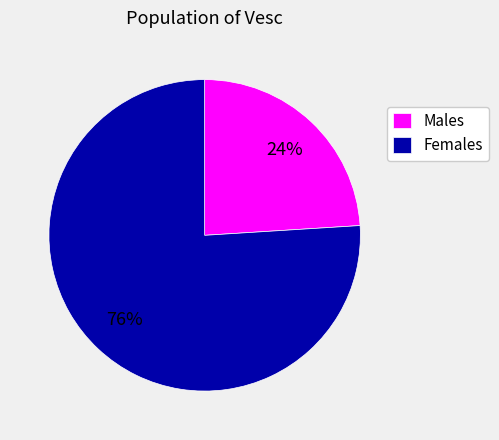

Is it true that Males is 30% of the pie?

False